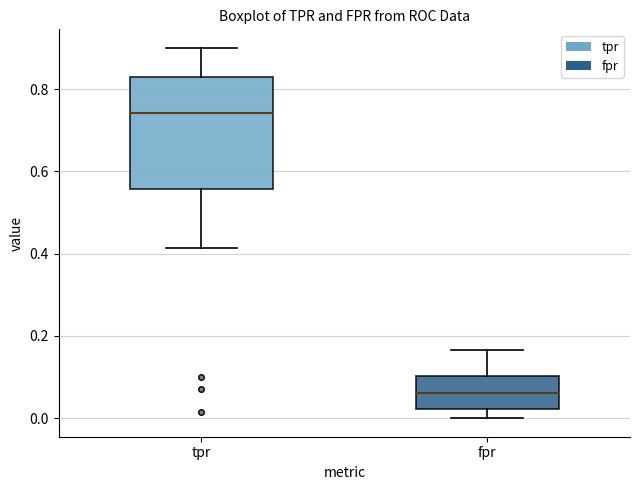

Where is the lower edge of the box for tpr on the y-axis? The values are not printed on the chart, so give them approximately, as read against the axis.

0.56